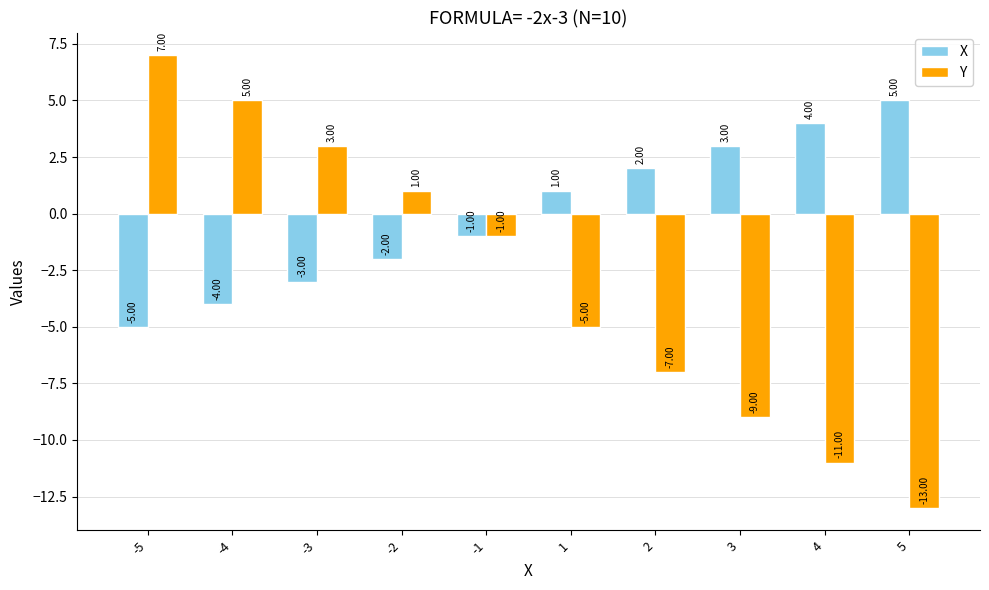

What are all the series names shown in the legend?

X, Y